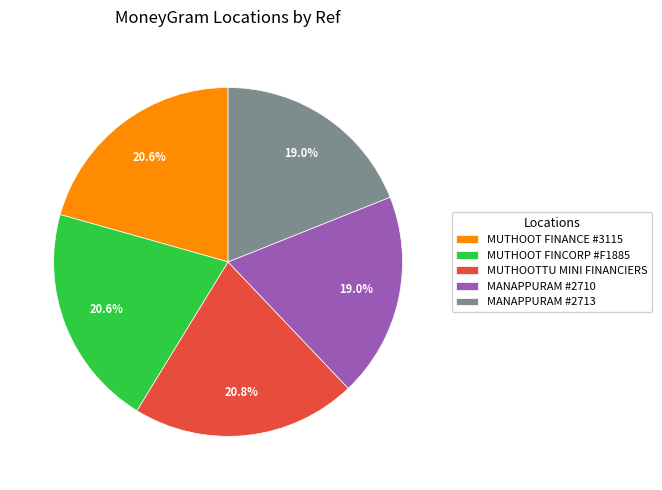

What percentage do MANAPPURAM #2713 and MUTHOOT FINANCE #3115 together represent?

39.6%